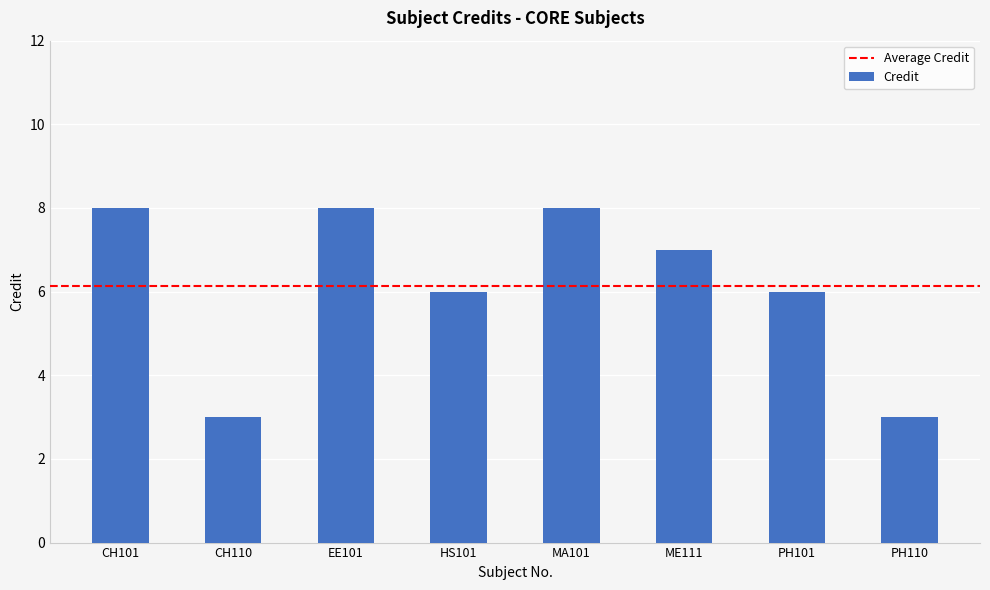

What is the change in value from CH110 to EE101?

+5